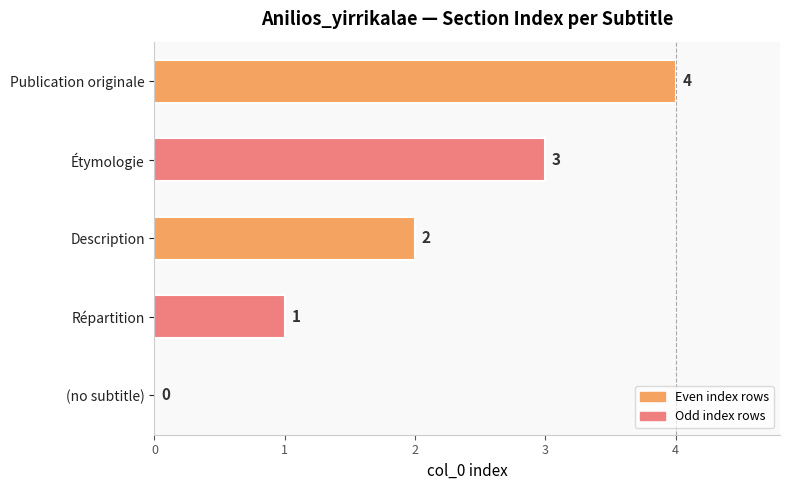

Which label corresponds to the largest value in the chart?

Publication originale